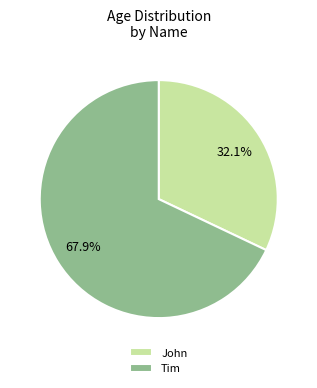

What is the largest slice in the pie chart?

Tim